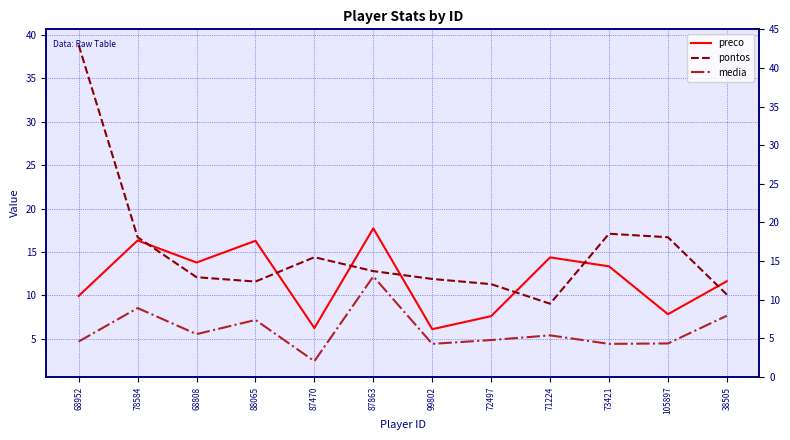

True or false: pontos and media cross at least once.

False